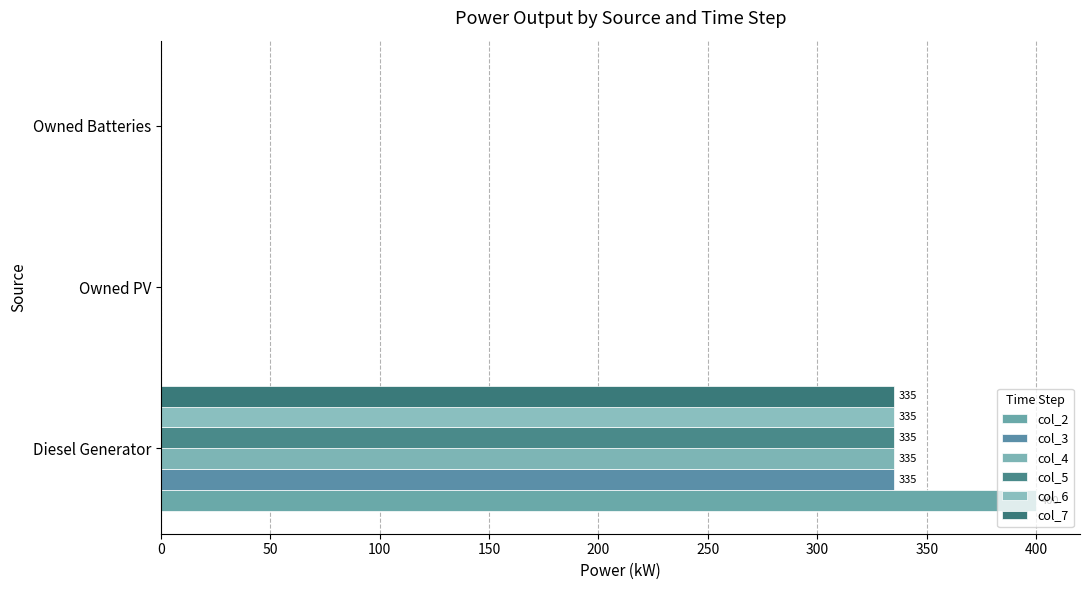

How many distinct data groups are displayed?

6